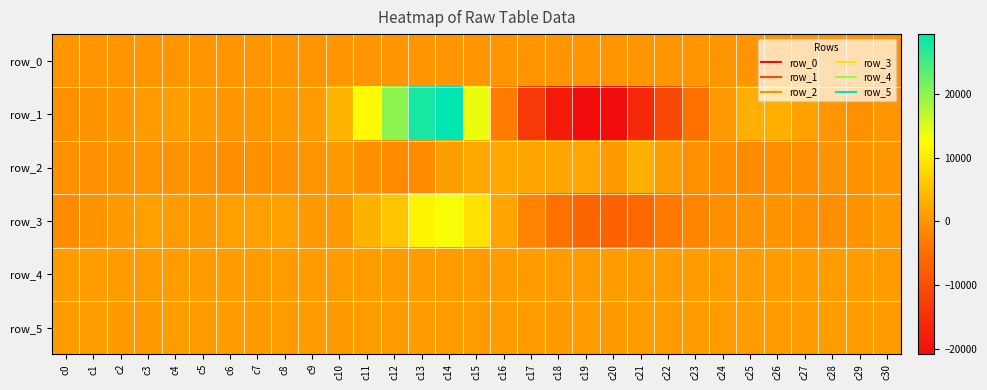

Which category has the highest value in the row_2 series?

c21